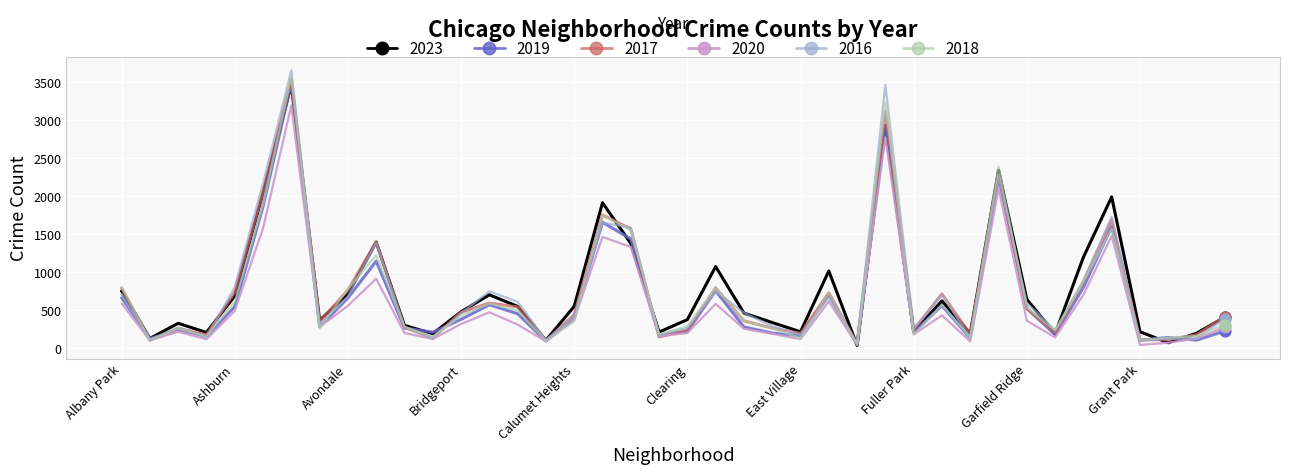

What is the maximum value shown in the chart?

3658